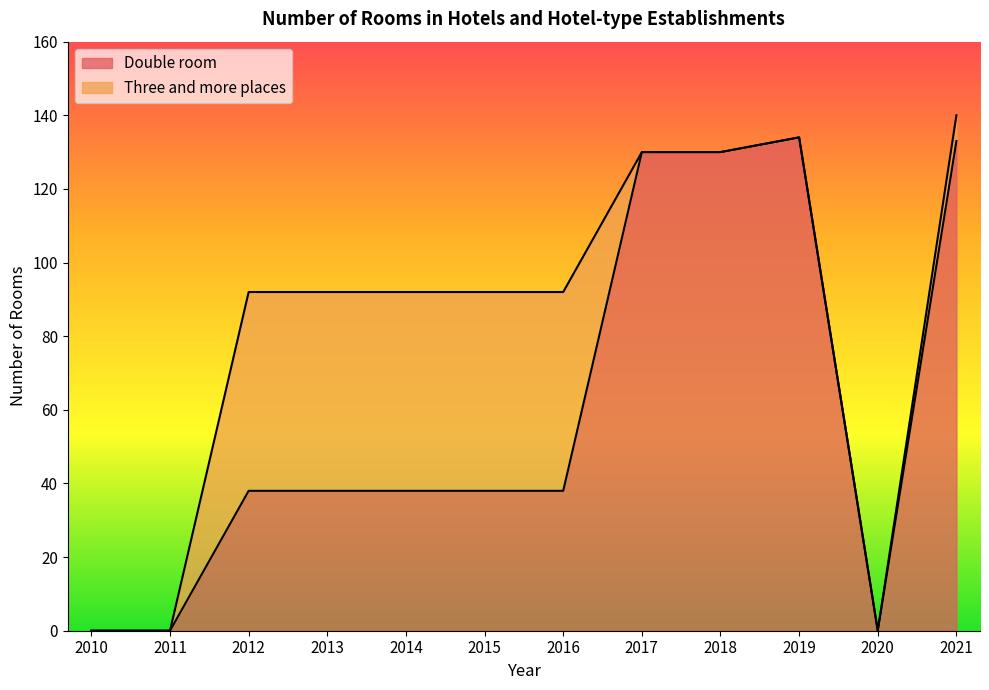

Reading left to right, extract all data points from this chart.

2010=0	2011=0	2012=38	2013=38	2014=38	2015=38	2016=38	2017=130	2018=130	2019=134	2020=0	2021=133